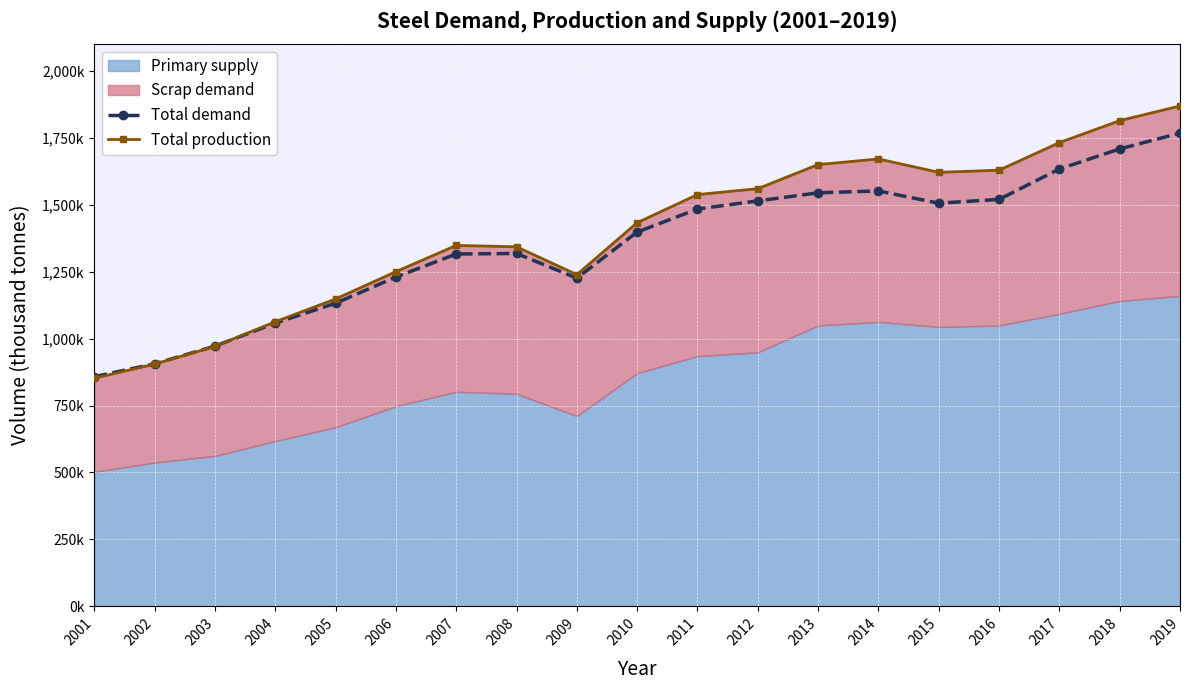

What is the value of the Total demand point at the 19th from the left?

1767500.0